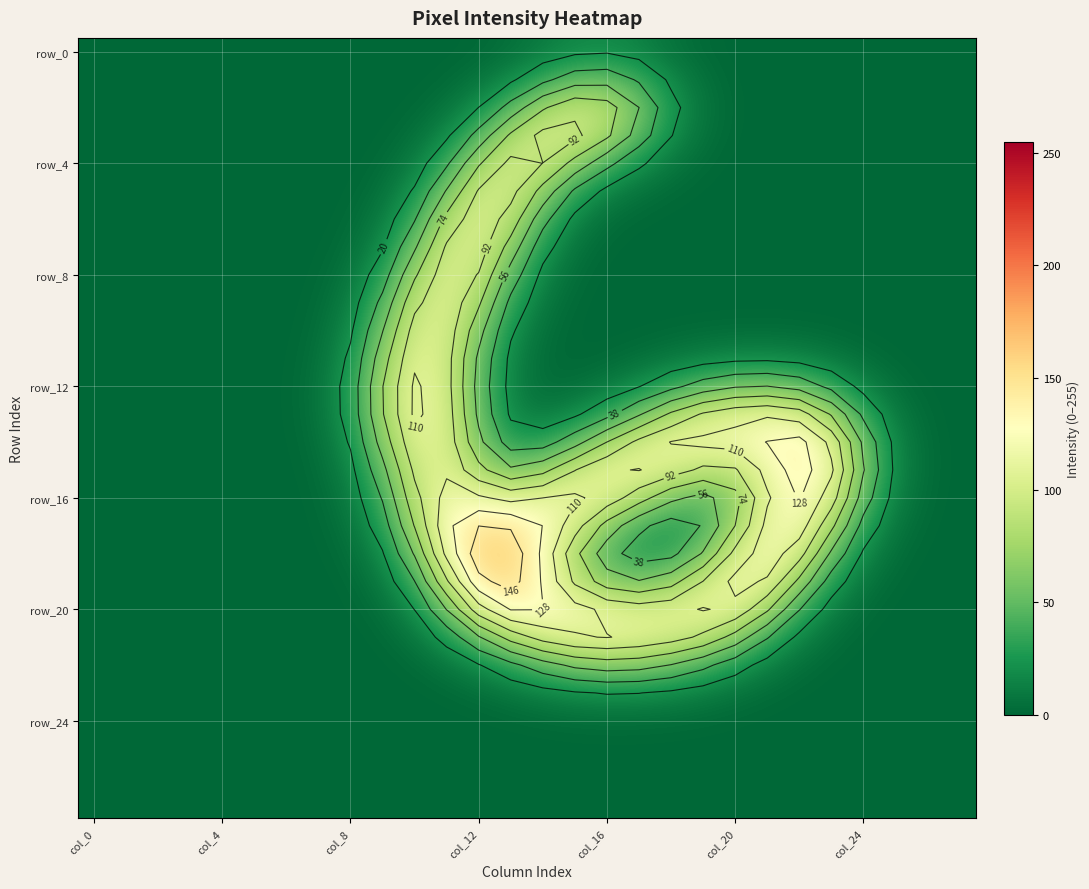

Between 15 and 23, which is larger?

15